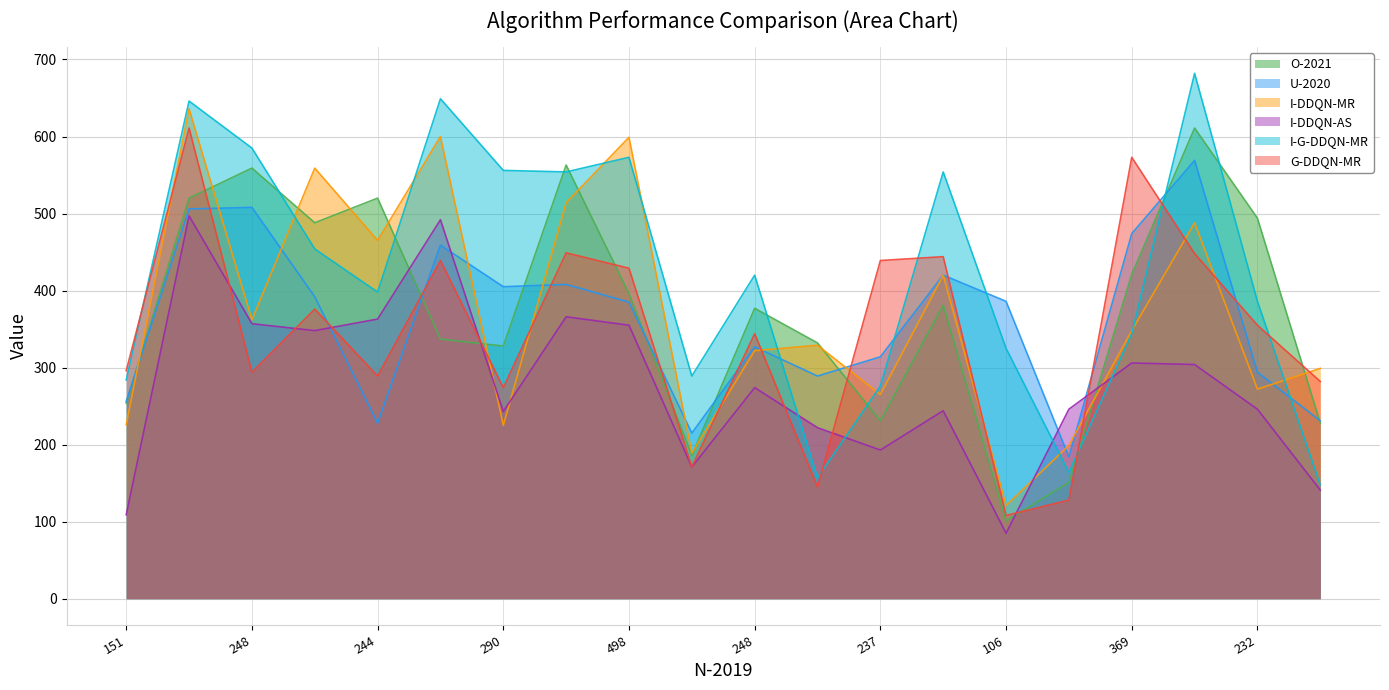

Is the value of I-DDQN-MR at 597 greater than the value of U-2020 at 369?

Yes